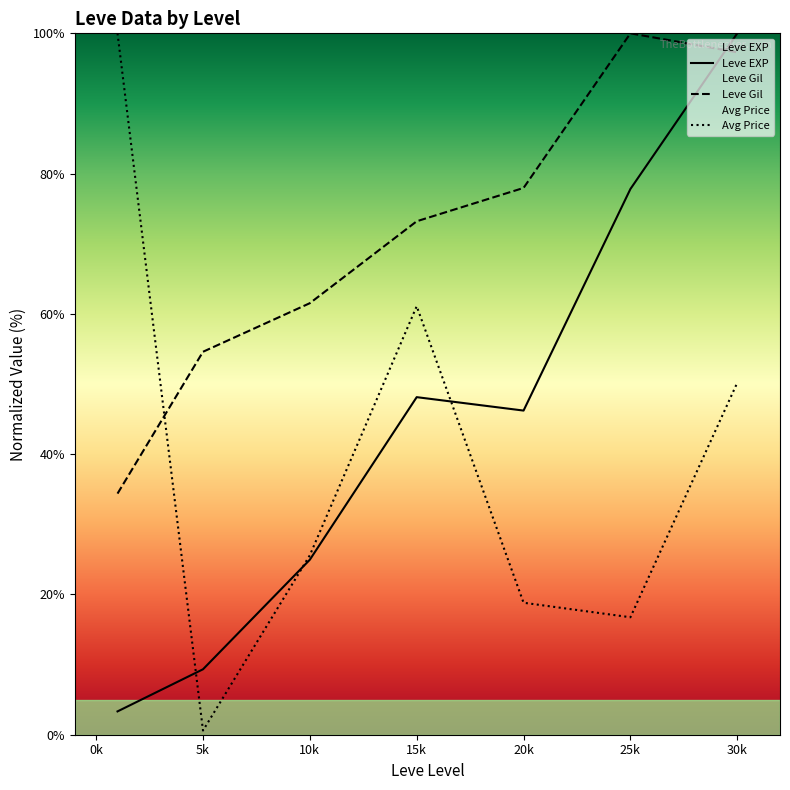

Is the value of Avg Price at 5k greater than the value of Leve EXP at 5k?

No